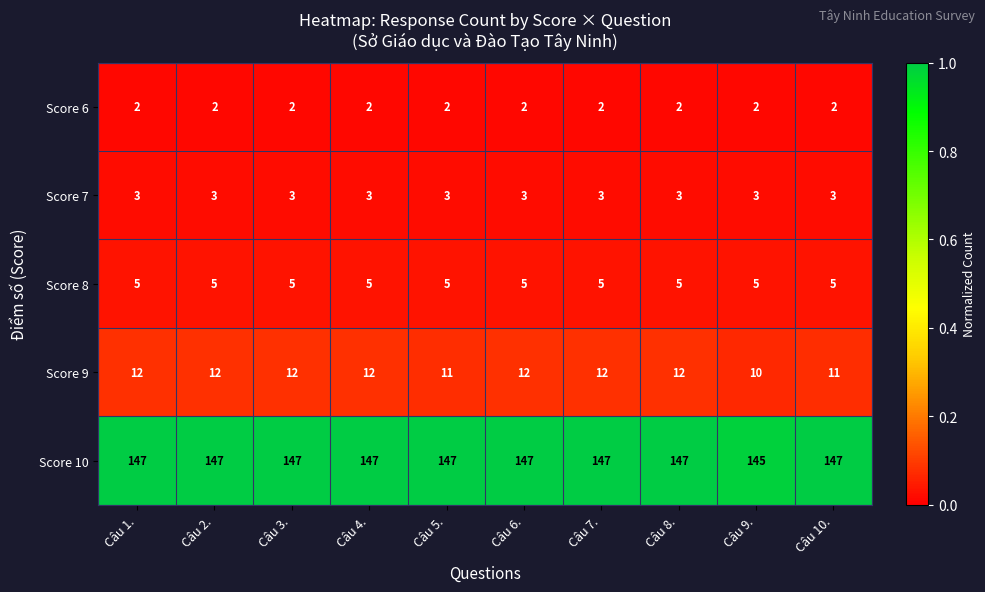

What is the spread (max minus min) of values at Câu 7.?

145